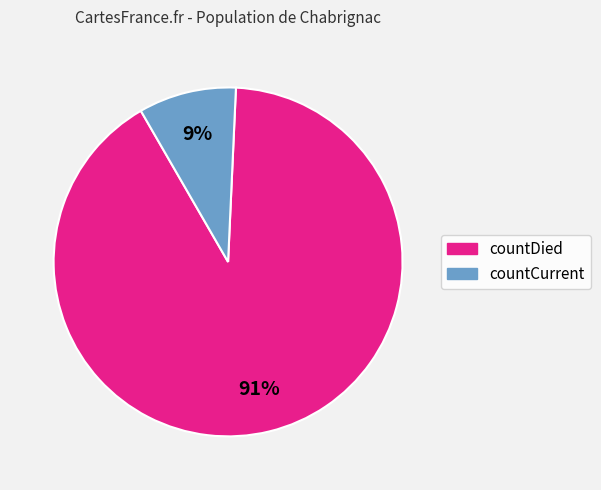

To the nearest percent, what percentage of the pie is countDied?

91%